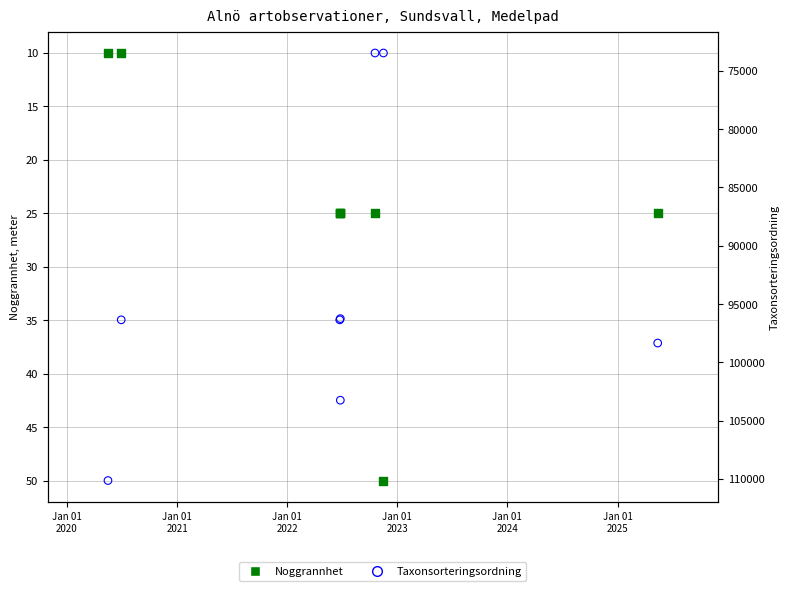

Is the value of Noggrannhet at Jan 01
2022 greater than the value of Taxonsorteringsordning at Jan 01
2020?

No